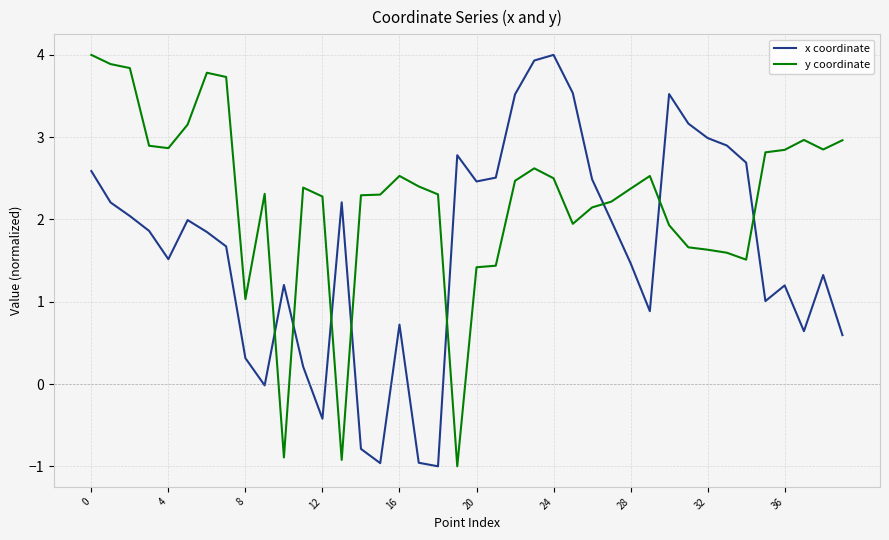

How many lines are shown in the chart?

2